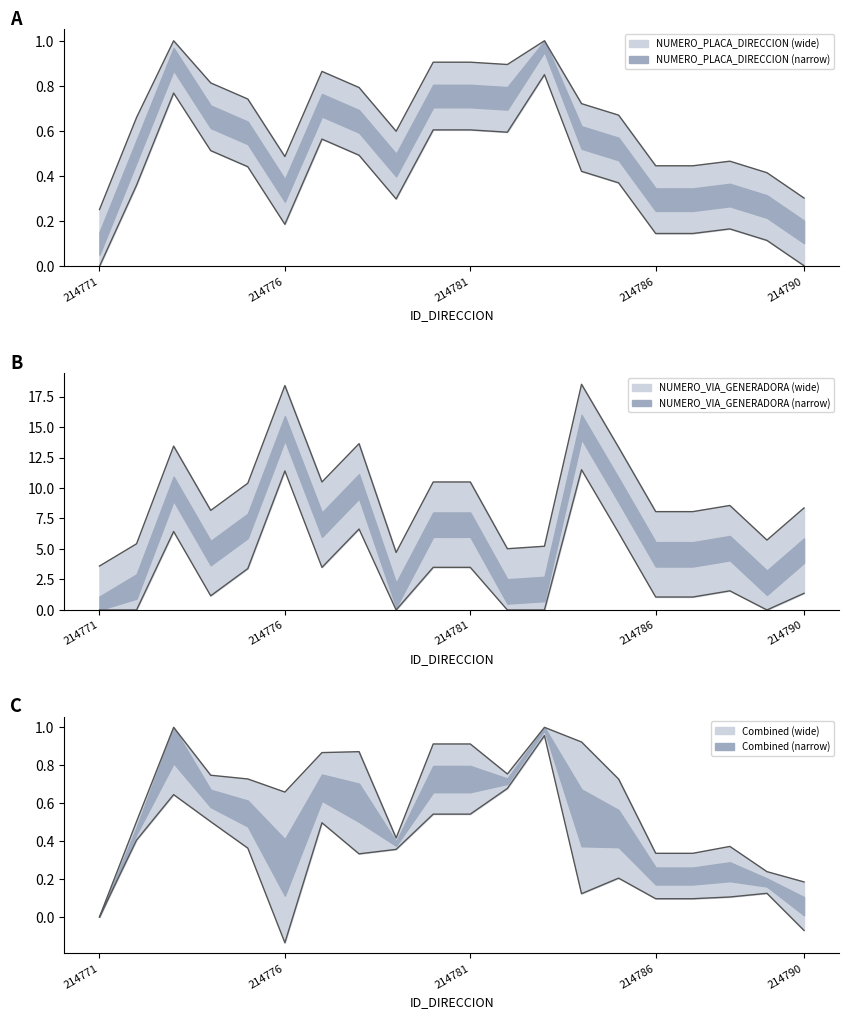

Where is the first local minimum for NUMERO_PLACA_DIRECCION?

214776